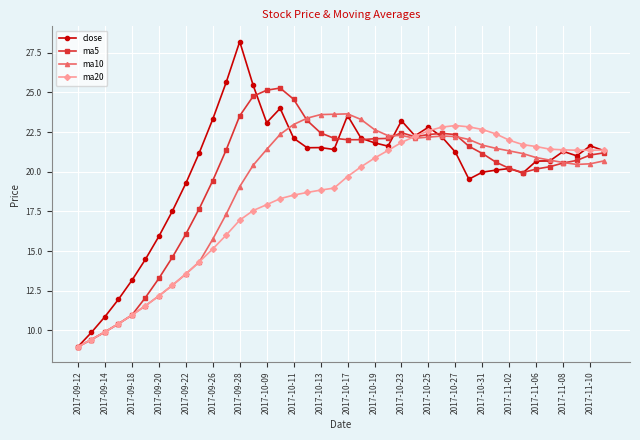

Is this an area chart (filled region under the line)?

No